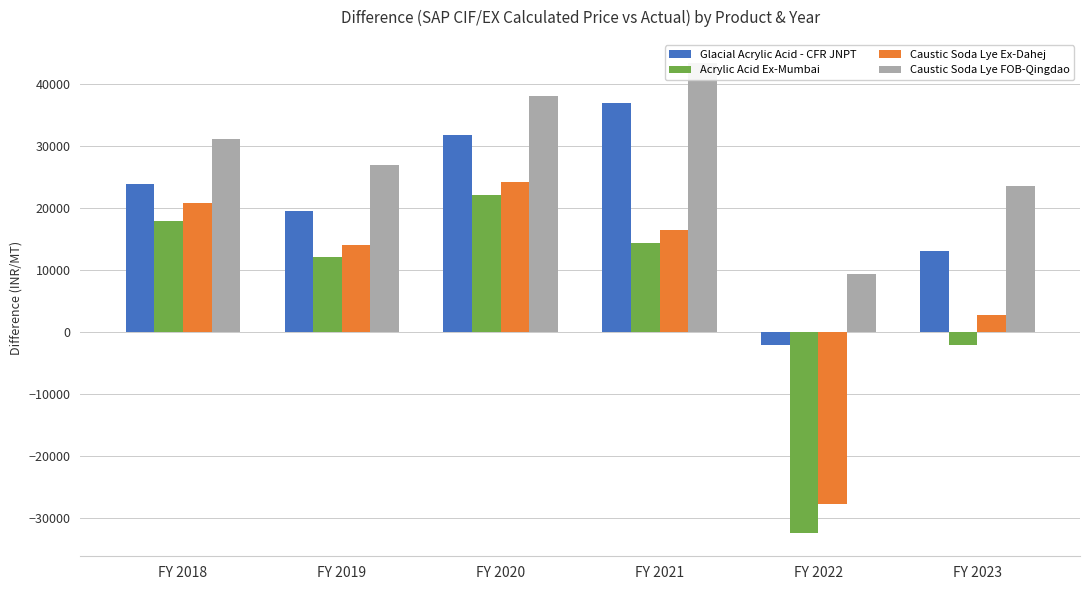

Reading left to right, list all the values displayed in this chart.

Glacial Acrylic Acid - CFR JNPT: FY 2018=23777.7	FY 2019=19398.9	FY 2020=31686.5	FY 2021=36863.3	FY 2022=-2170.6	FY 2023=13014.3
Acrylic Acid Ex-Mumbai: FY 2018=17854.3	FY 2019=12097.0	FY 2020=21994.2	FY 2021=14311.6	FY 2022=-32369.8	FY 2023=-2141.0
Caustic Soda Lye Ex-Dahej: FY 2018=20764.3	FY 2019=13983.6	FY 2020=24069.8	FY 2021=16404.4	FY 2022=-27764.5	FY 2023=2751.5
Caustic Soda Lye FOB-Qingdao: FY 2018=31057.1	FY 2019=26832.8	FY 2020=37952.2	FY 2021=43252.4	FY 2022=9339.8	FY 2023=23439.3